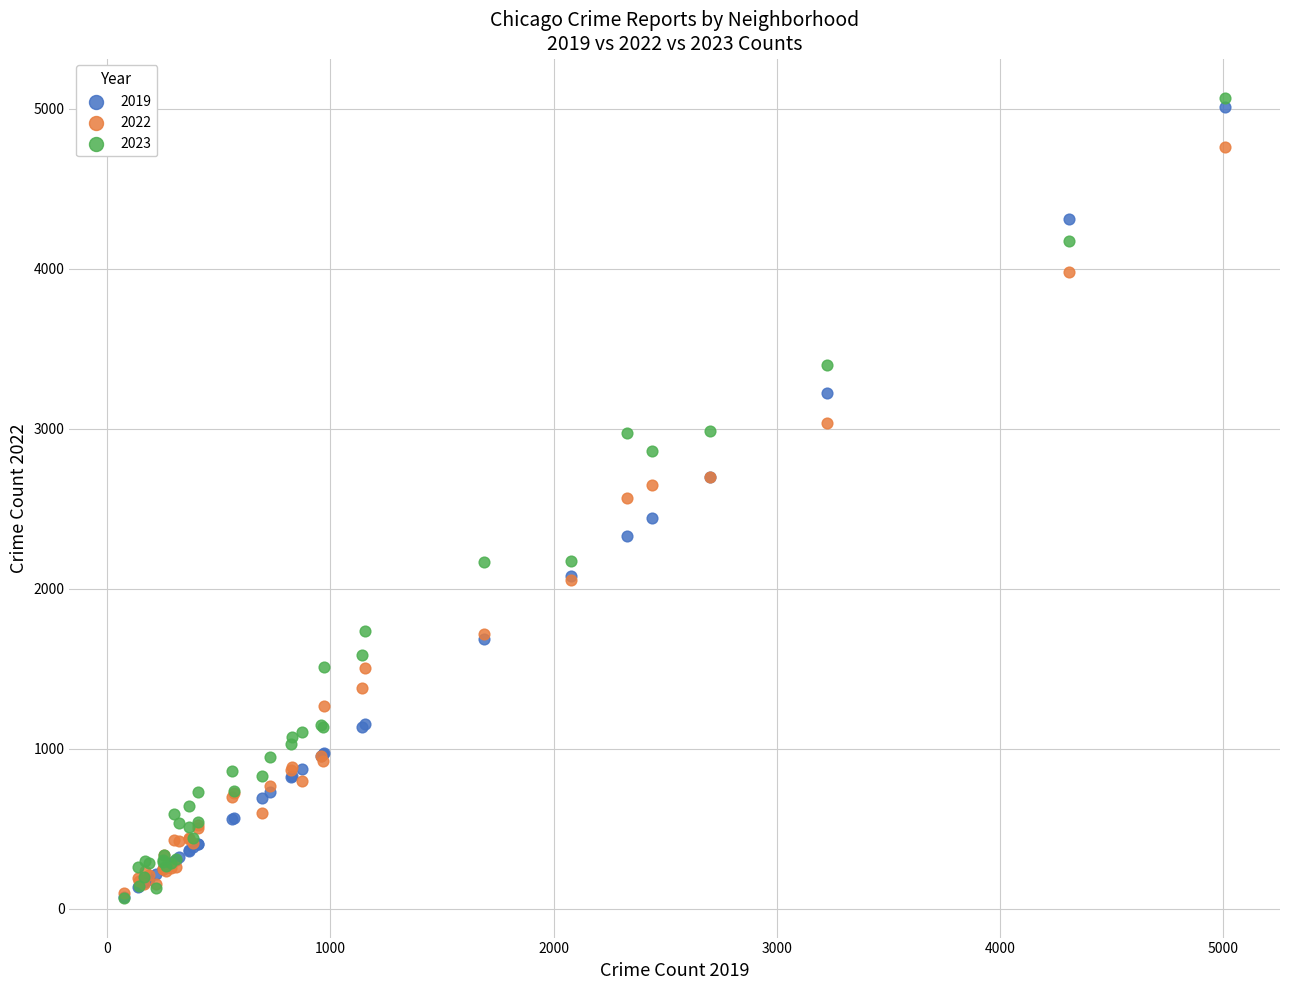

Which series contains the highest Y value?

2023